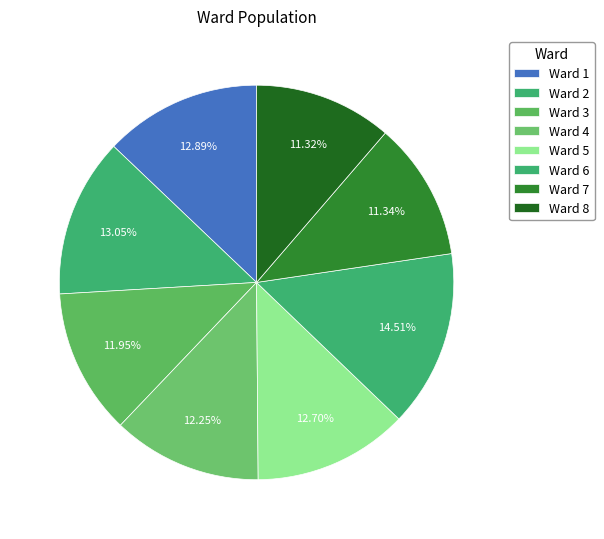

How many slices are in this pie chart?

8